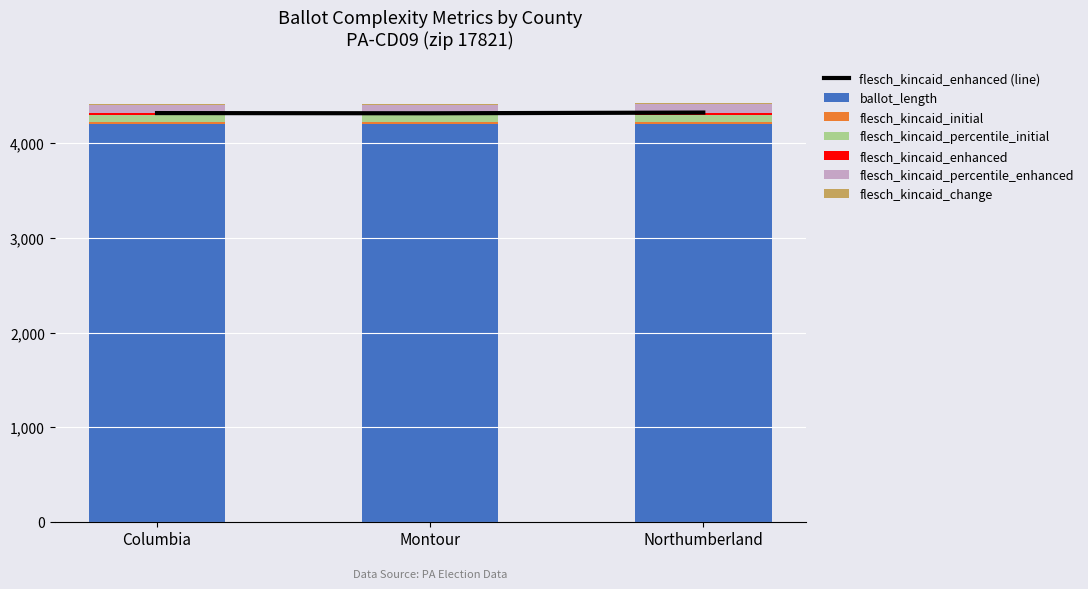

True or false: flesch_kincaid_percentile_enhanced has a value of 58.2 at Northumberland.

False